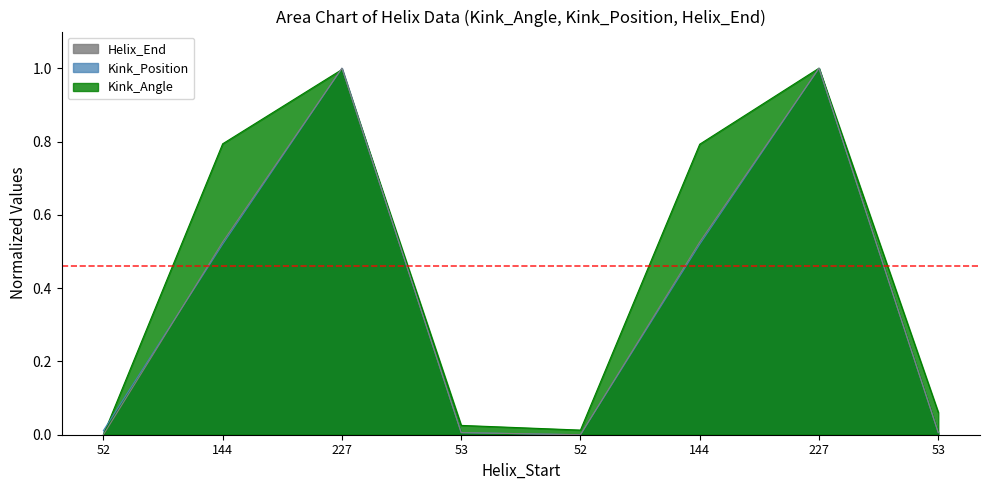

What is the label of the 3rd point from the right?

144